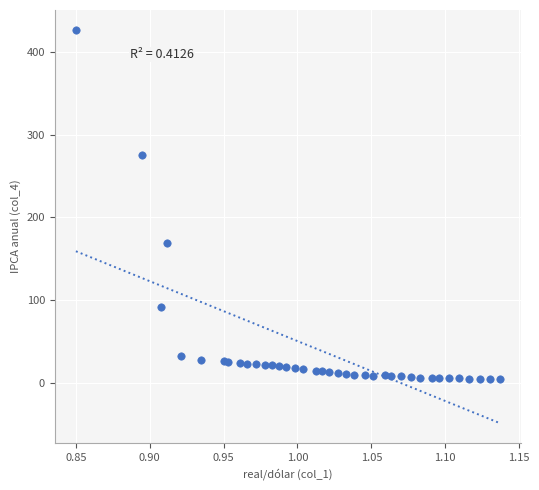

What Y value in the scatter plot is closest to 215?

169.1